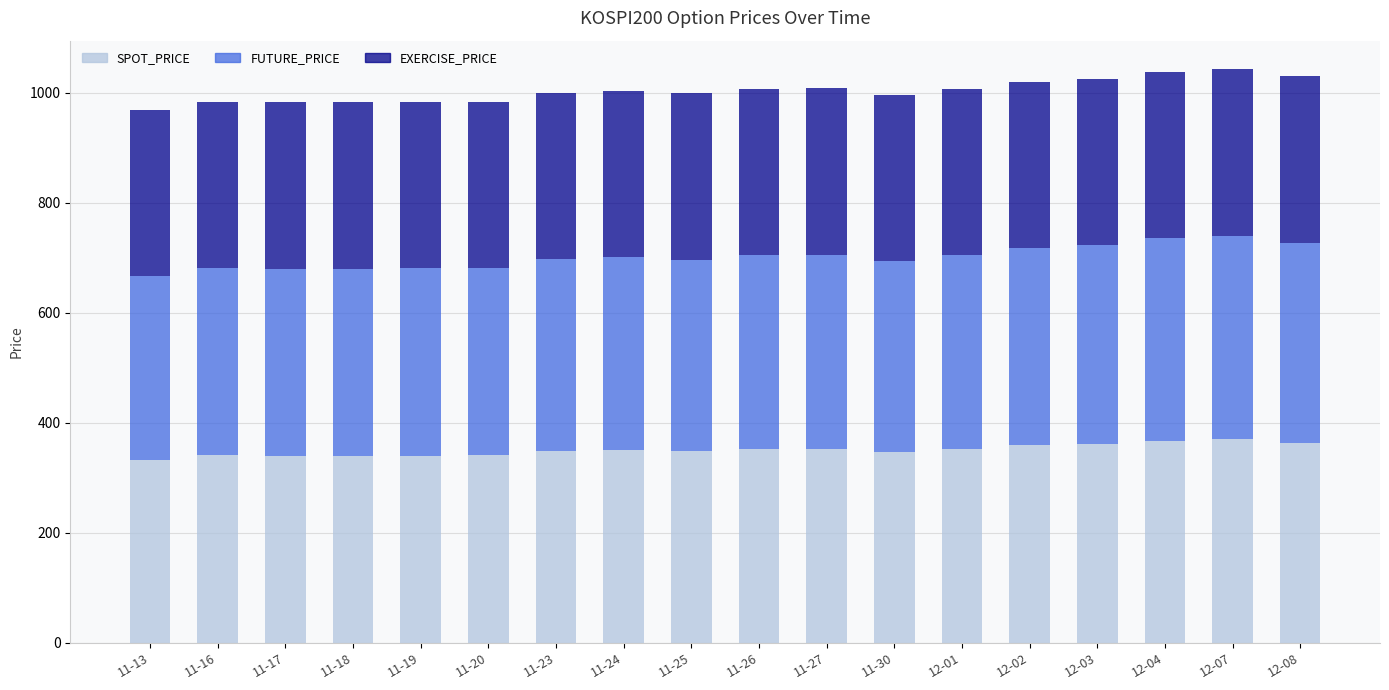

What is the sum of all SPOT_PRICE values?

6305.9